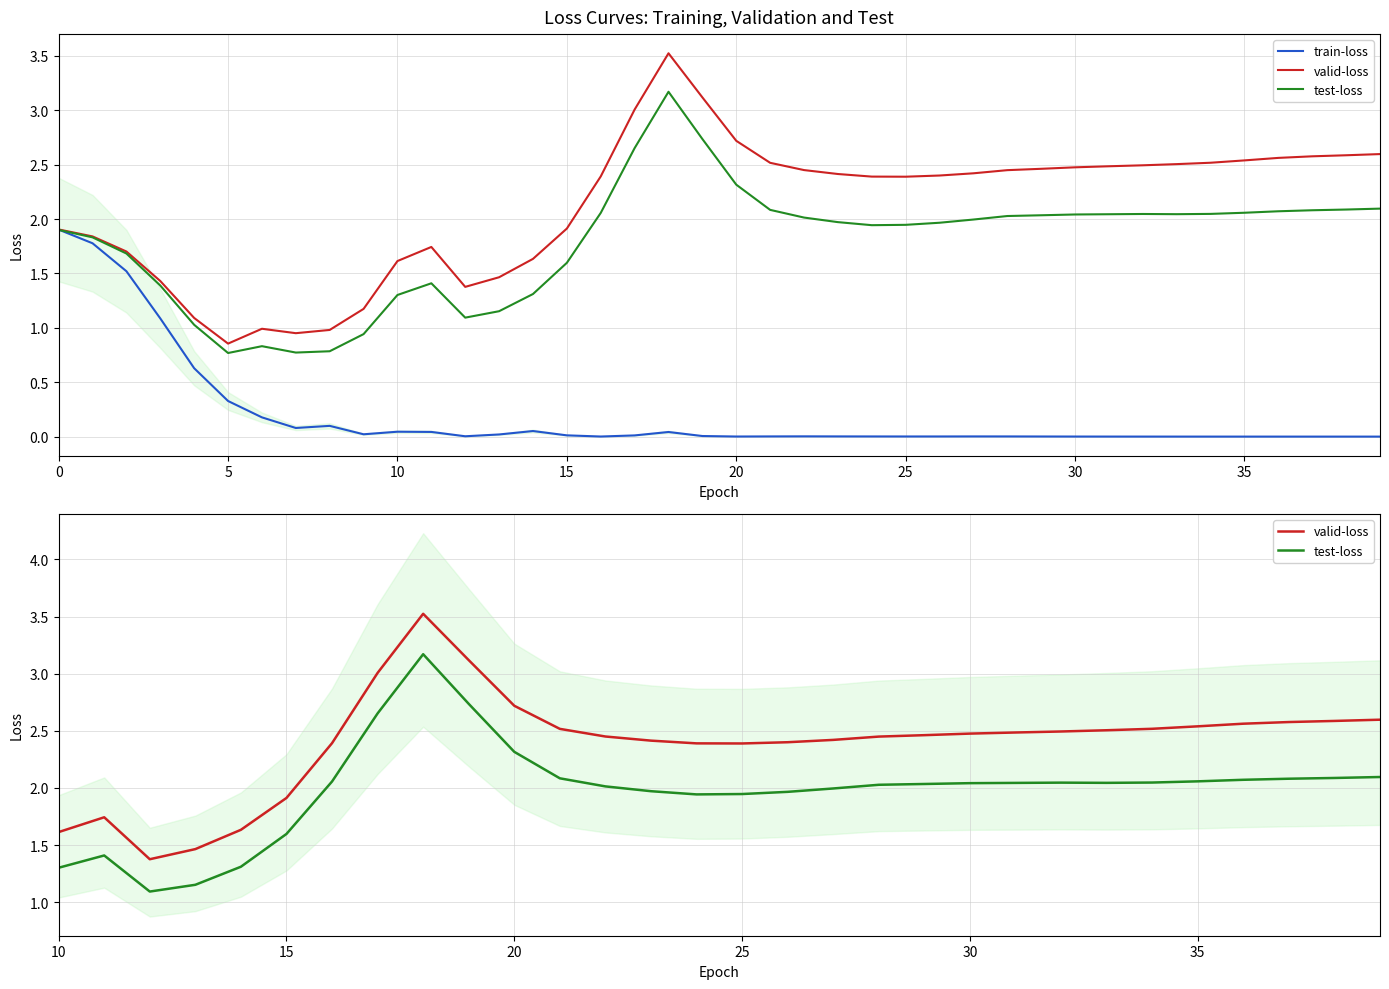

True or false: valid-loss and test-loss intersect in this chart.

False